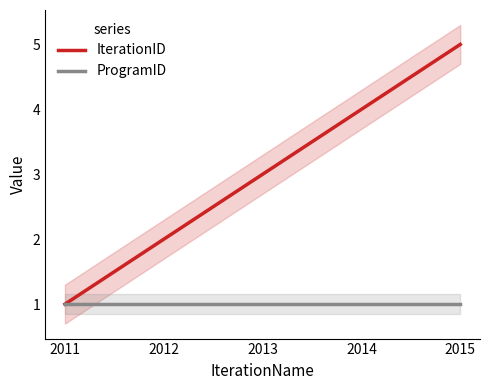

How many data points in IterationID are less than 3?

2